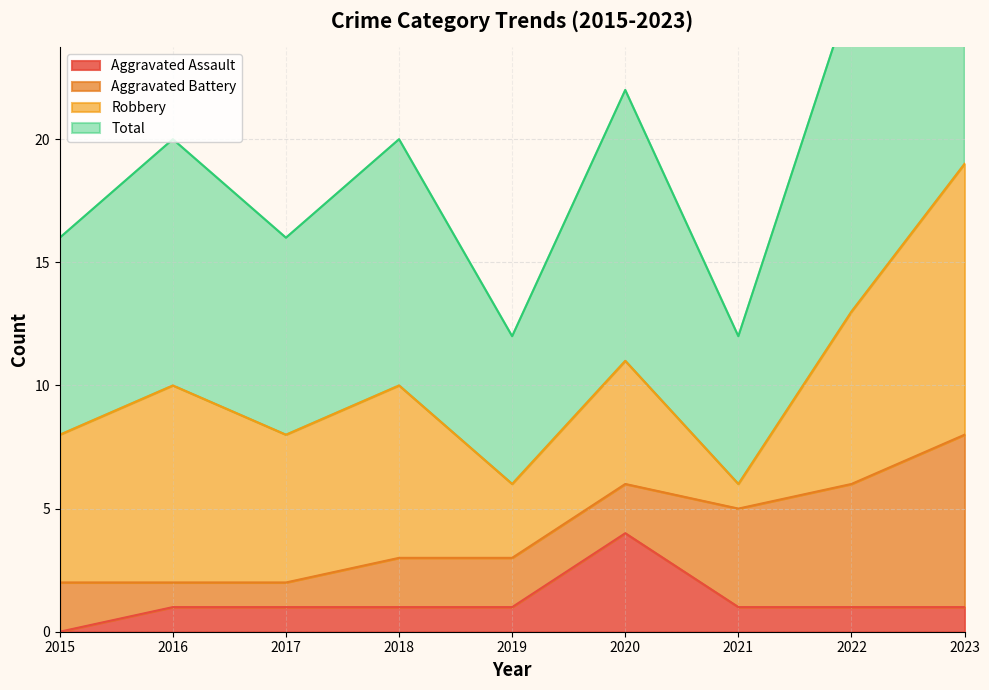

What is the difference between the maximum and minimum values in the Aggravated Assault series?

4